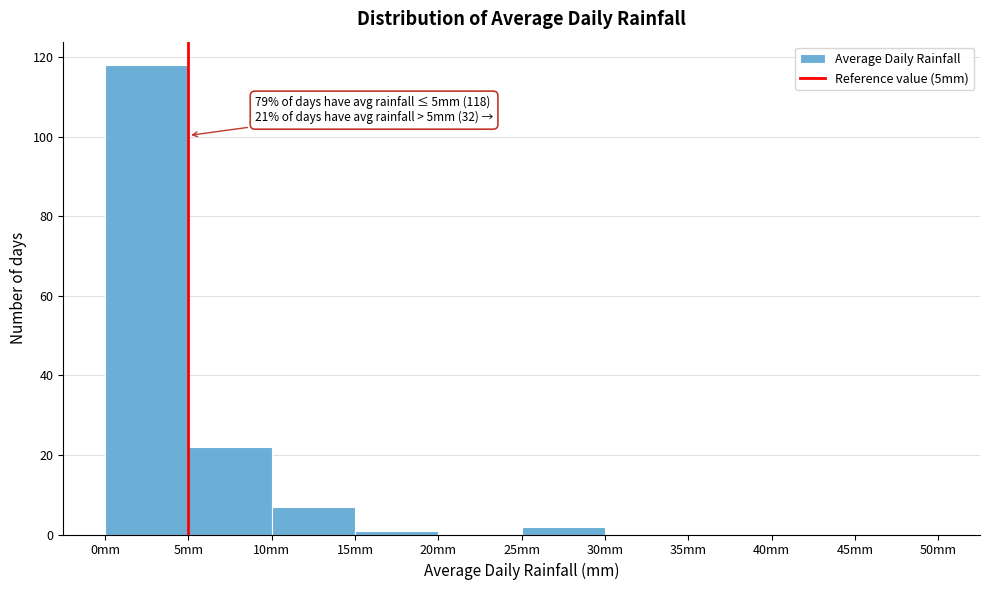

Which range on the x-axis has the tallest bar?

0 to 5